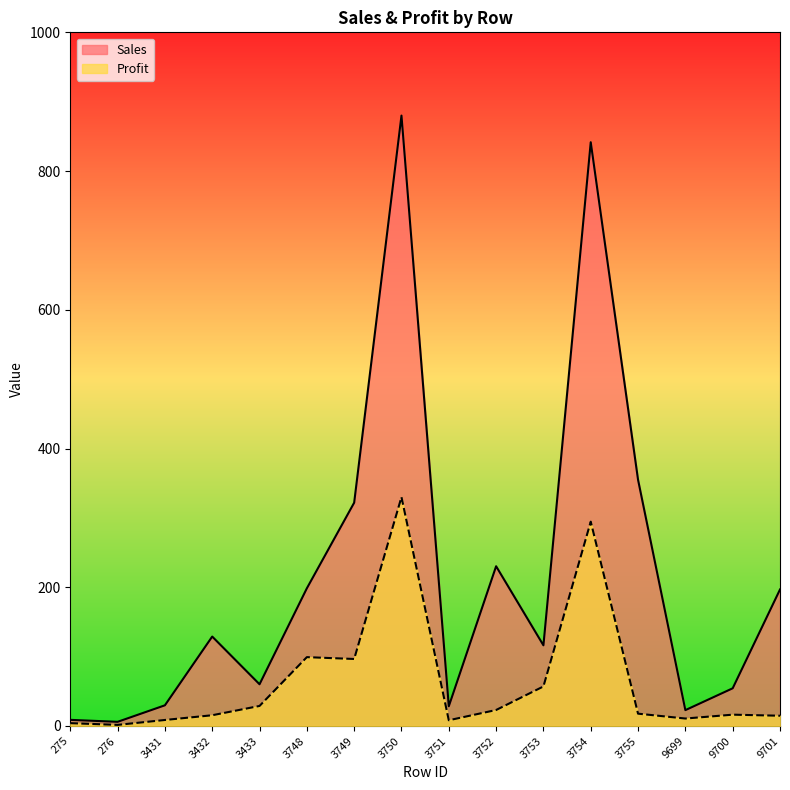

At which label does Sales first exceed 128?

3432